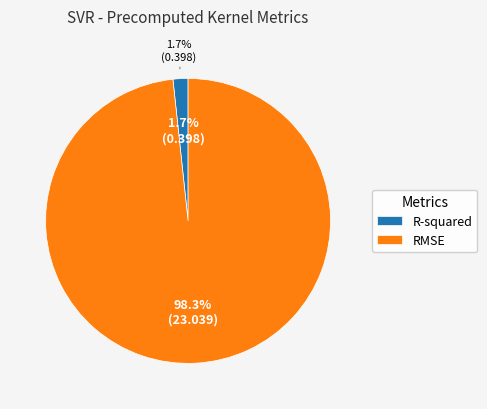

To the nearest percent, what is the average slice percentage?

50%